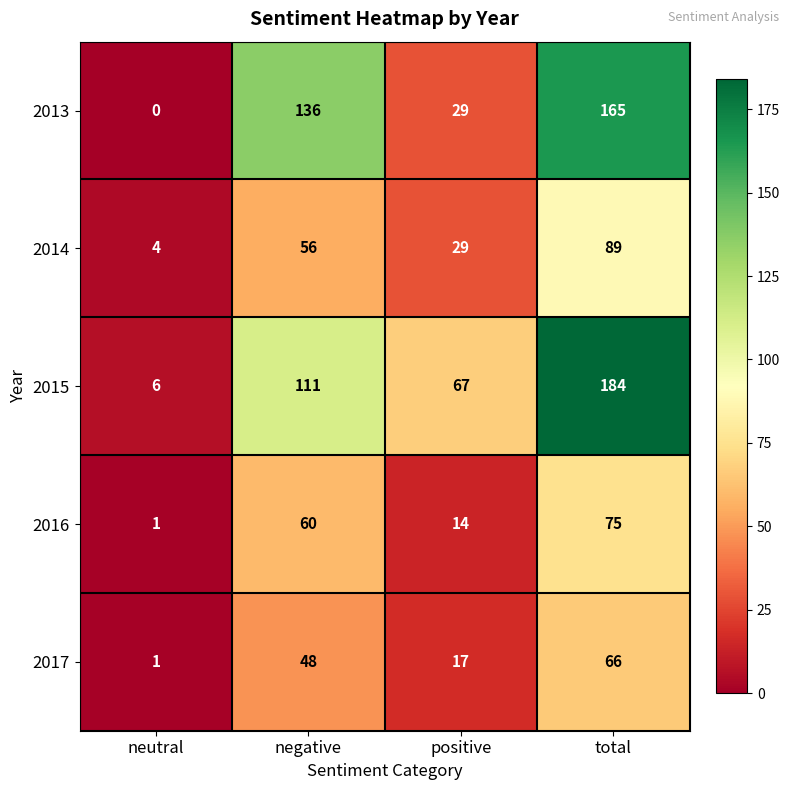

Between neutral and negative, which series saw the biggest shift?

2013